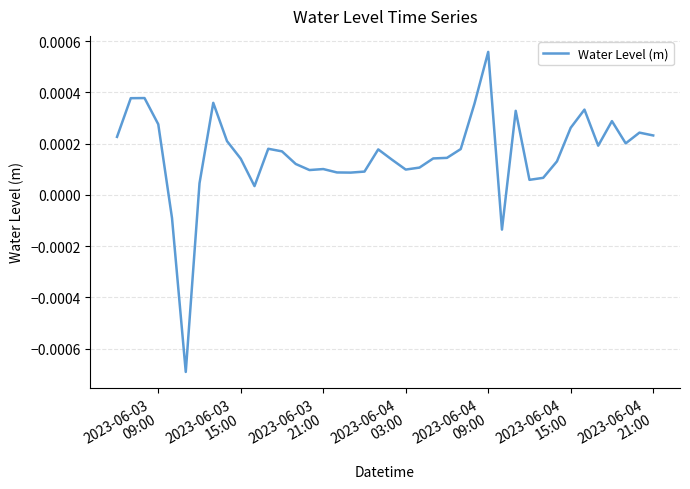

How many lines are shown in the chart?

1